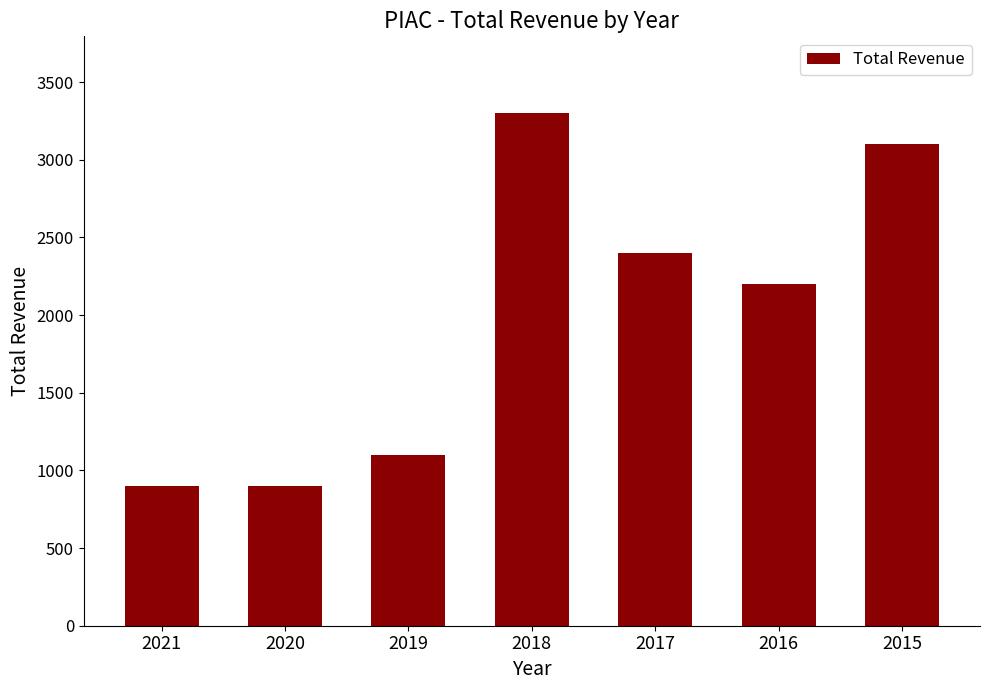

What is the difference between the values at 2017 and 2020?

1500